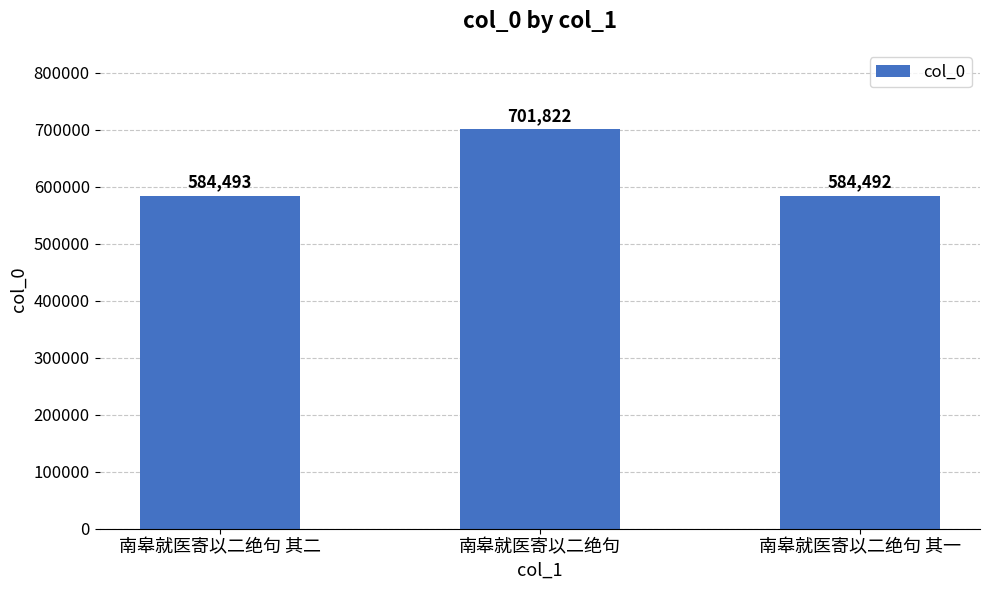

Approximately how many times larger is the value at 南皋就医寄以二绝句 其一 compared to 南皋就医寄以二绝句 其二?

1.0